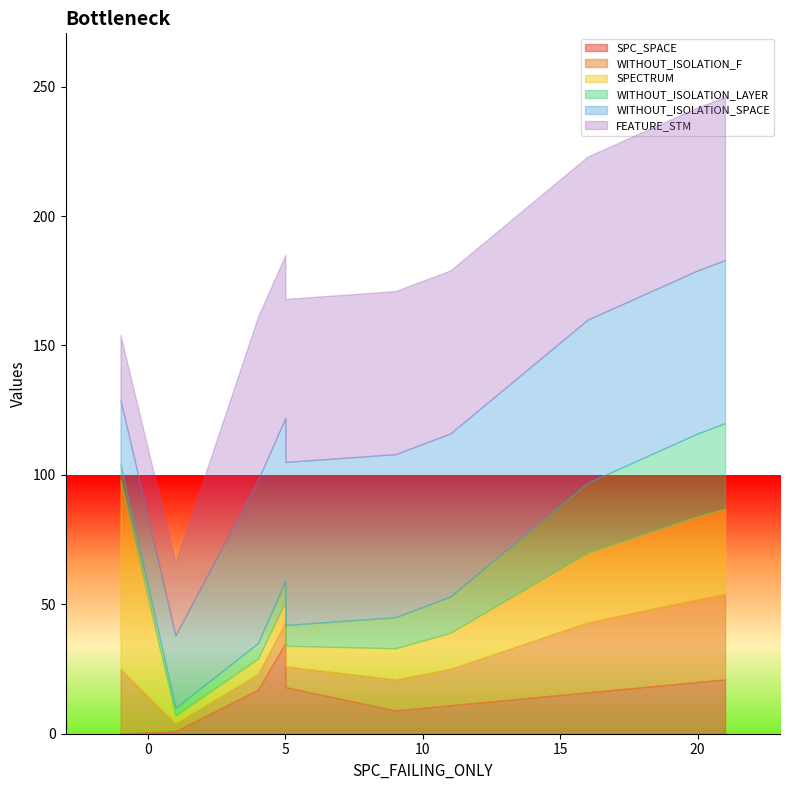

What are all the series names shown in the legend?

SPC_SPACE, WITHOUT_ISOLATION_F, SPECTRUM, WITHOUT_ISOLATION_LAYER, WITHOUT_ISOLATION_SPACE, FEATURE_STM